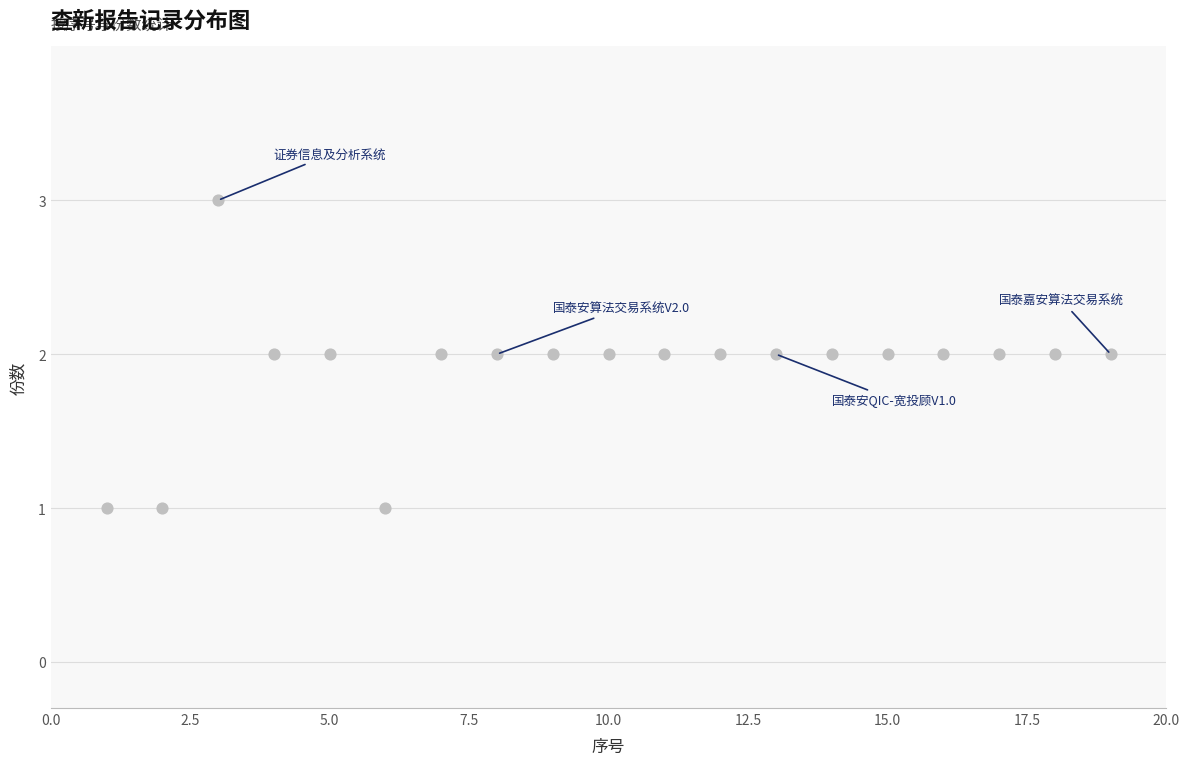

List the coordinates of all points as (X, Y) pairs, reading left to right.

(1, 1)  (2, 1)  (3, 3)  (4, 2)  (5, 2)  (6, 1)  (7, 2)  (8, 2)  (9, 2)  (10, 2)  (11, 2)  (12, 2)  (13, 2)  (14, 2)  (15, 2)  (16, 2)  (17, 2)  (18, 2)  (19, 2)